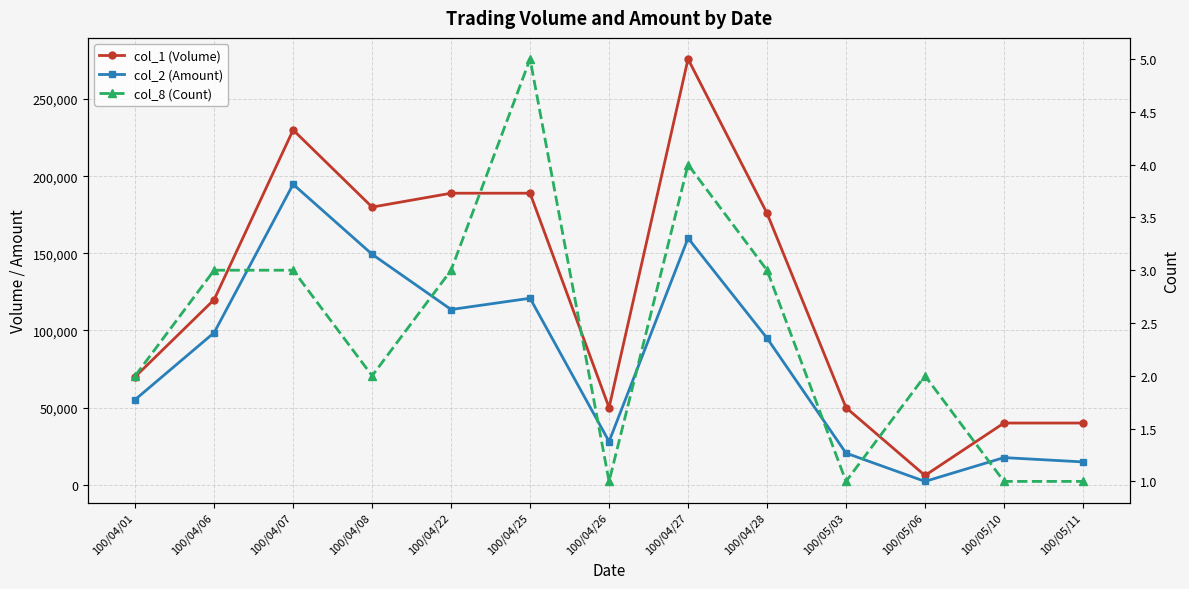

What position from the left is 100/04/28?

9